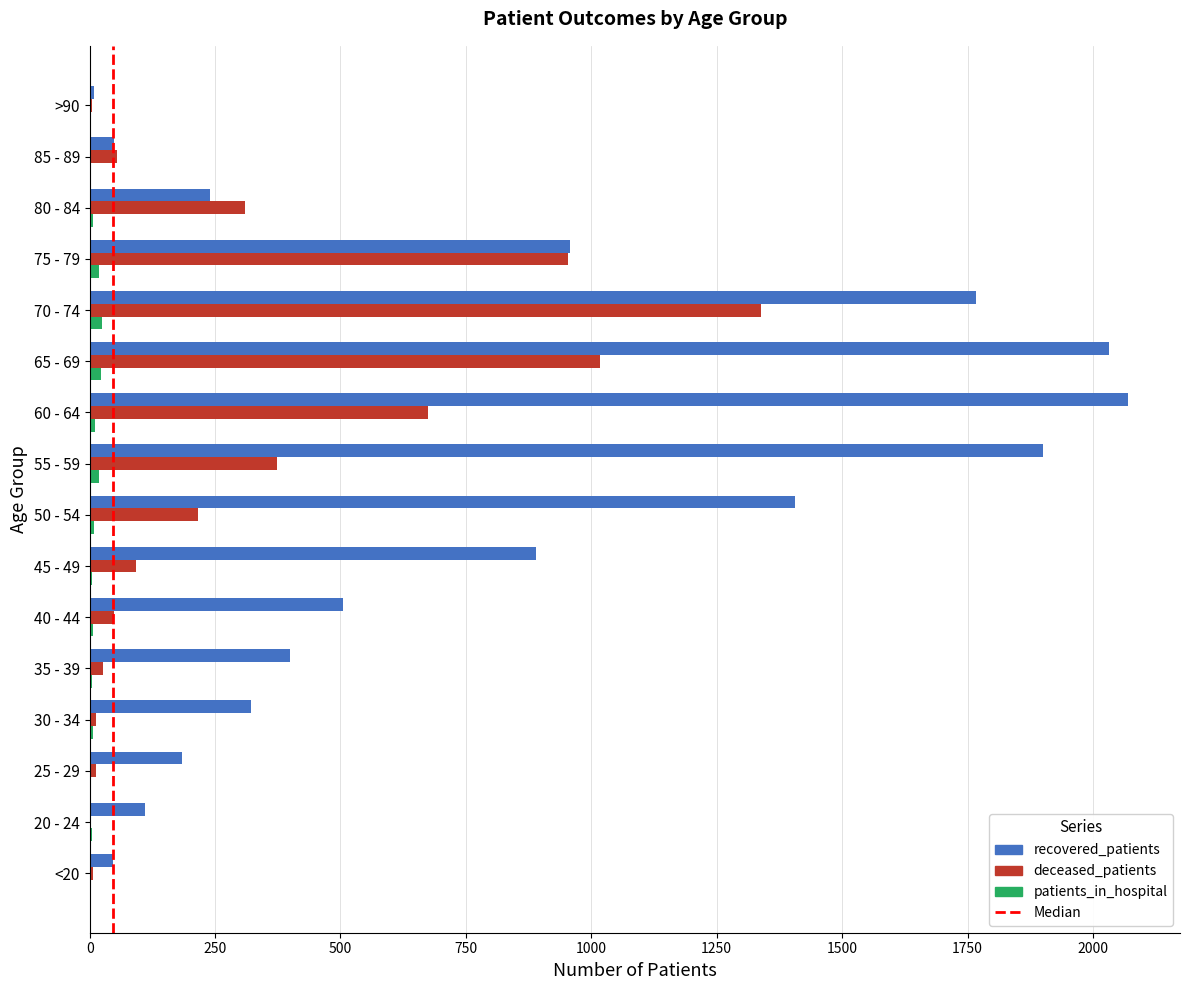

The value of deceased_patients at 80 - 84 is 309. True or false?

True